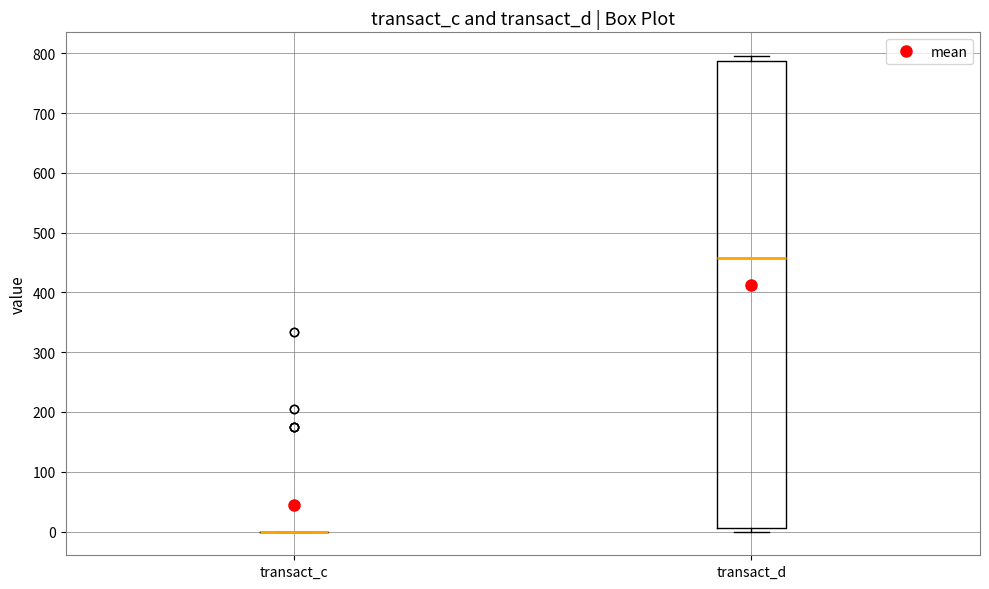

Reading left to right, read every box against the y-axis: the position of its median line, the range the box covers, and the ends of its whiskers. The values are not printed on the chart, so give them approximately, as read against the axis.

transact_c: box collapsed to a line at 0, whiskers 0 to 0
transact_d: median 460, box 10 to 790, whiskers 0 to 800